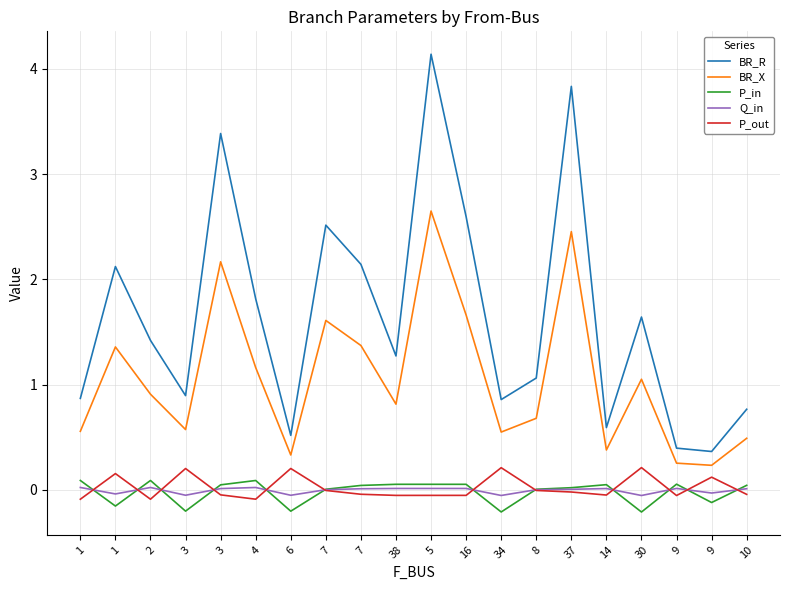

At how many categories does at least one series exceed 1?

12